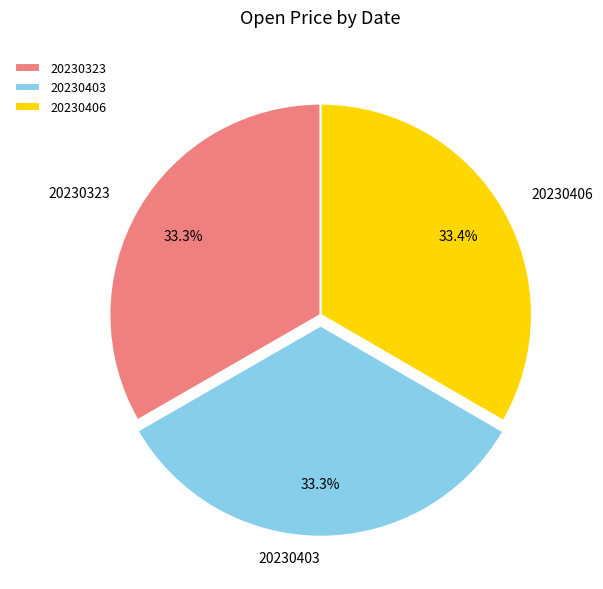

What is the total percentage of 20230406 and 20230323?

66.7%